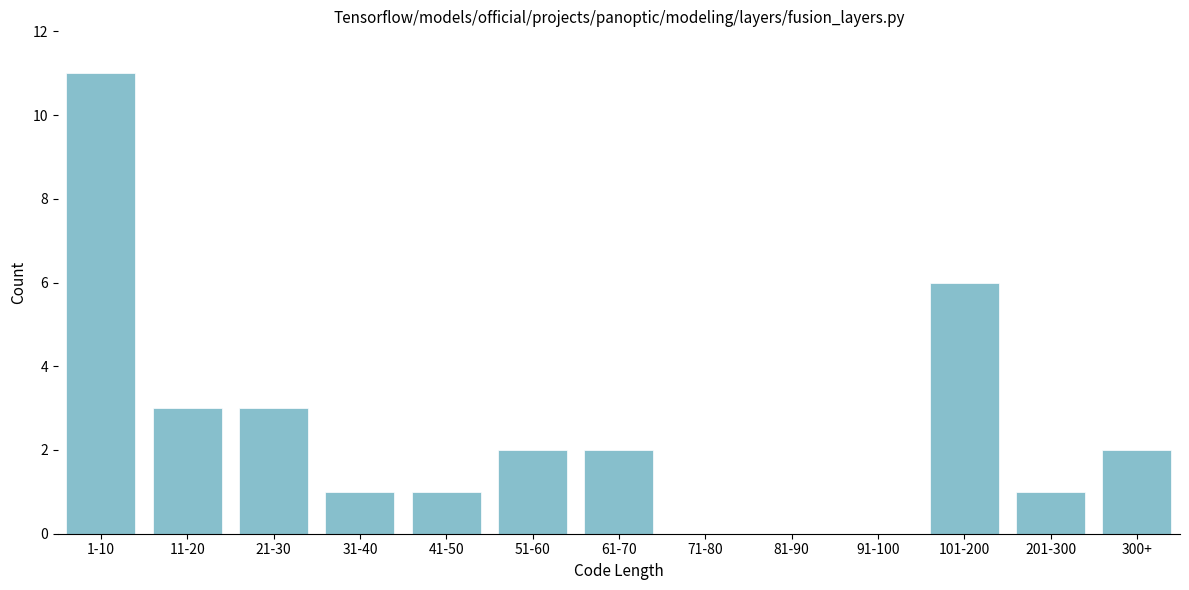

Reading left to right, transcribe all the data shown in this chart.

1-10=11	11-20=3	21-30=3	31-40=1	41-50=1	51-60=2	61-70=2	71-80=0	81-90=0	91-100=0	101-200=6	201-300=1	300+=2